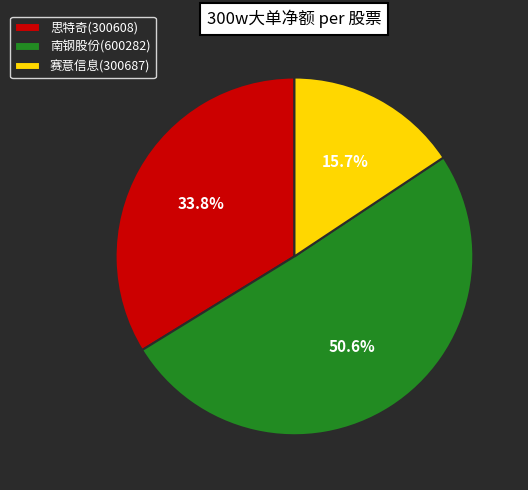

What portion of the pie excludes 赛意信息(300687)?

84.3%